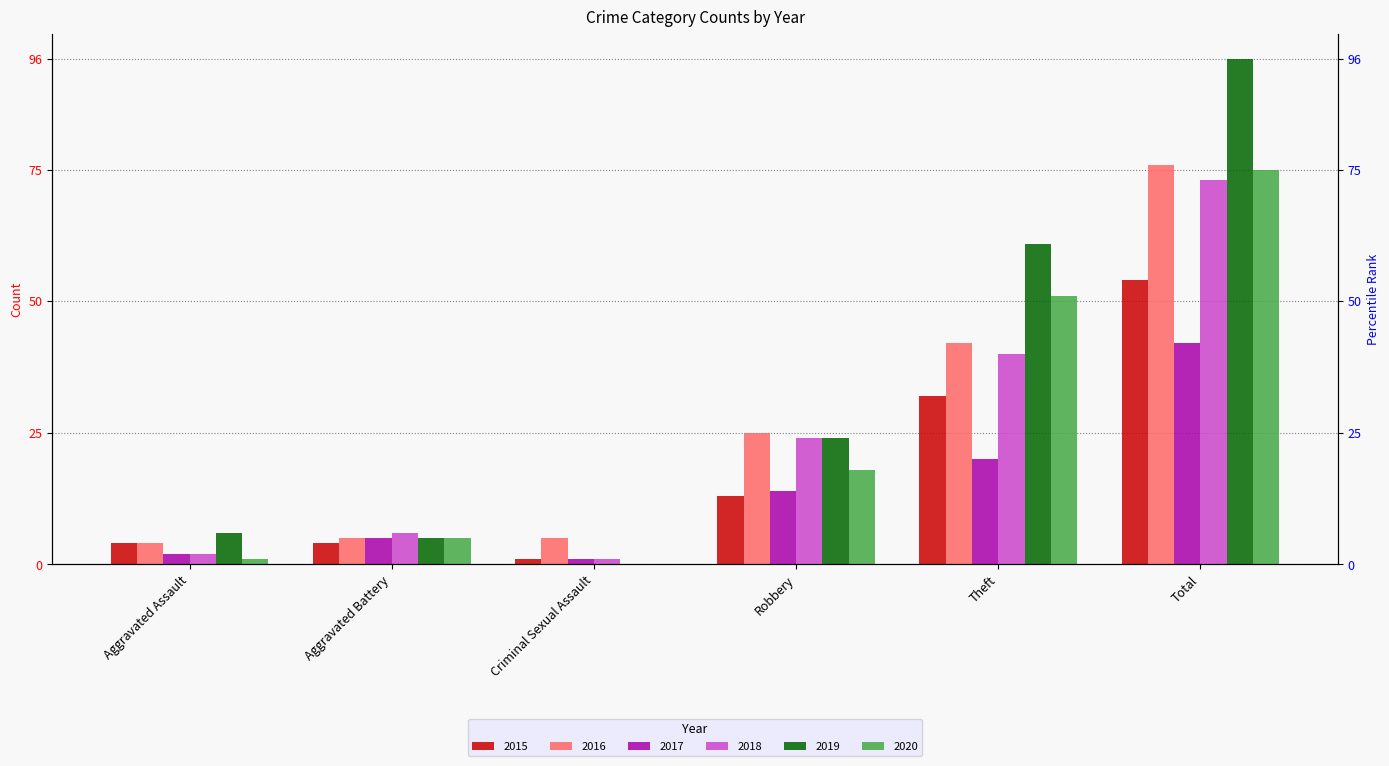

What is the difference between the second highest and minimum values in the 2019 series?

61